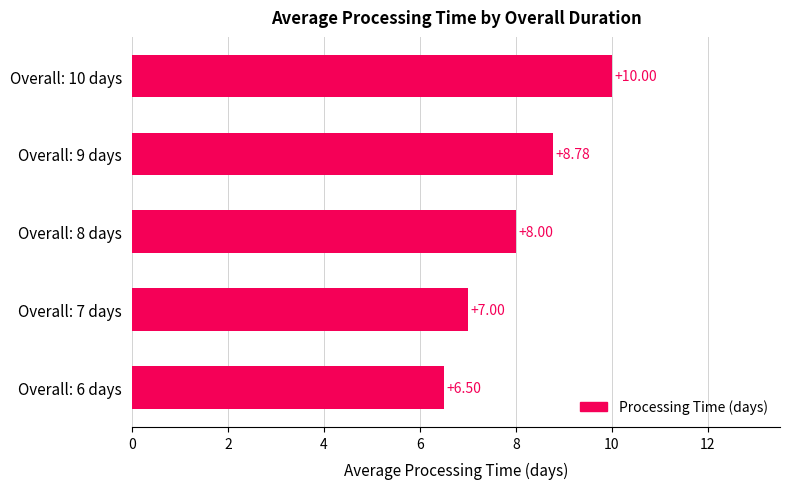

Are the bars grouped side by side (vs. stacked)?

No